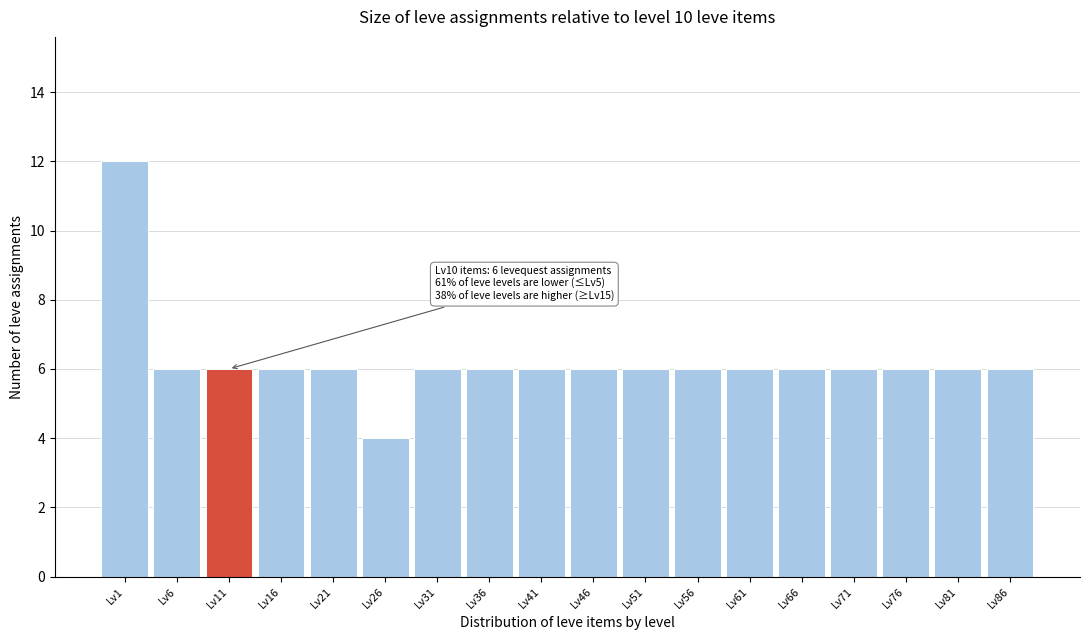

Reading left to right, transcribe all the data shown in this chart.

Lv1=12	Lv6=6	Lv11=6	Lv16=6	Lv21=6	Lv26=4	Lv31=6	Lv36=6	Lv41=6	Lv46=6	Lv51=6	Lv56=6	Lv61=6	Lv66=6	Lv71=6	Lv76=6	Lv81=6	Lv86=6